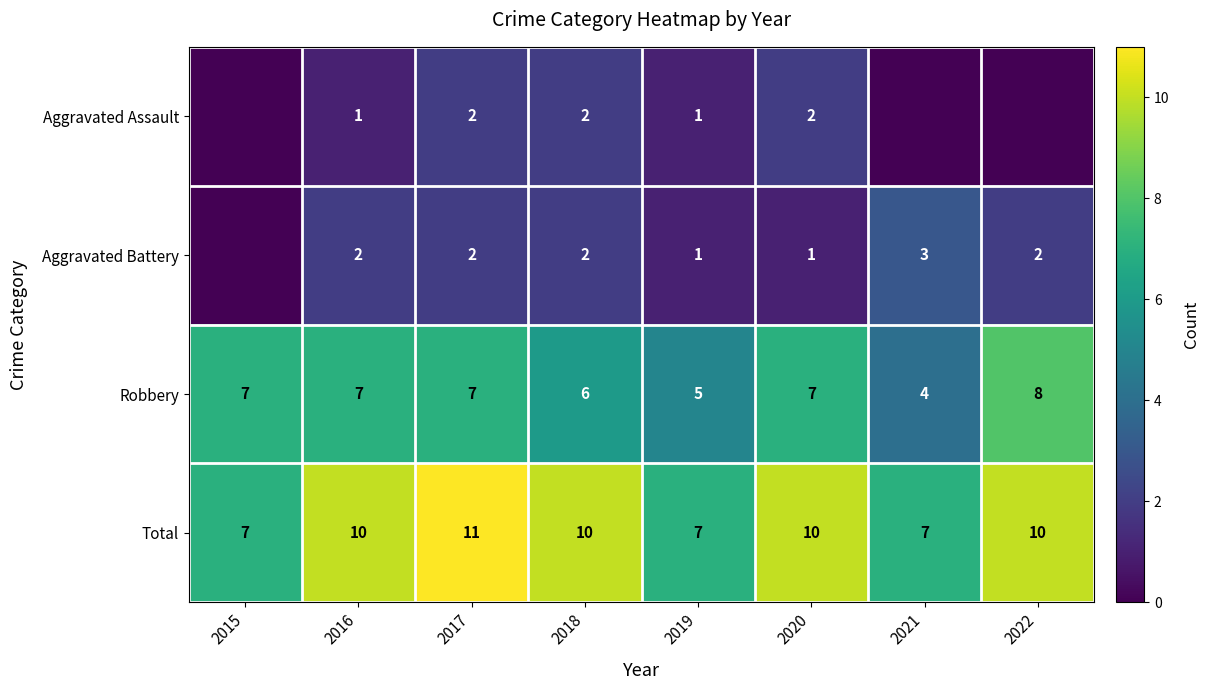

True or false: Aggravated Assault has a value of 3 at 2020.

False